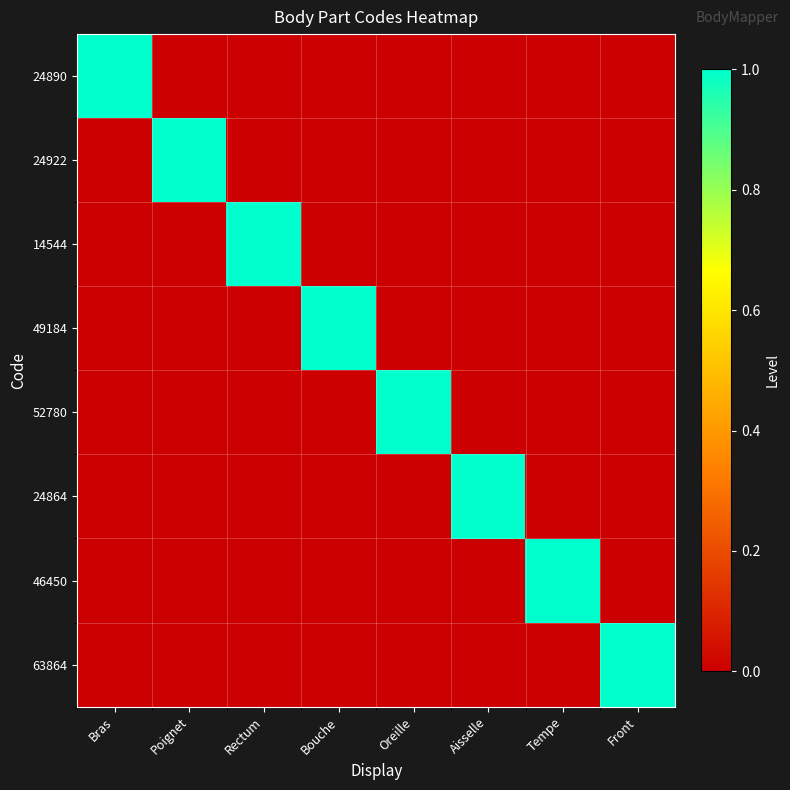

Reading left to right, transcribe all the data shown in this chart.

24890: Bras=1	Poignet=0	Rectum=0	Bouche=0	Oreille=0	Aisselle=0	Tempe=0	Front=0
24922: Bras=0	Poignet=1	Rectum=0	Bouche=0	Oreille=0	Aisselle=0	Tempe=0	Front=0
14544: Bras=0	Poignet=0	Rectum=1	Bouche=0	Oreille=0	Aisselle=0	Tempe=0	Front=0
49184: Bras=0	Poignet=0	Rectum=0	Bouche=1	Oreille=0	Aisselle=0	Tempe=0	Front=0
52780: Bras=0	Poignet=0	Rectum=0	Bouche=0	Oreille=1	Aisselle=0	Tempe=0	Front=0
24864: Bras=0	Poignet=0	Rectum=0	Bouche=0	Oreille=0	Aisselle=1	Tempe=0	Front=0
46450: Bras=0	Poignet=0	Rectum=0	Bouche=0	Oreille=0	Aisselle=0	Tempe=1	Front=0
63864: Bras=0	Poignet=0	Rectum=0	Bouche=0	Oreille=0	Aisselle=0	Tempe=0	Front=1